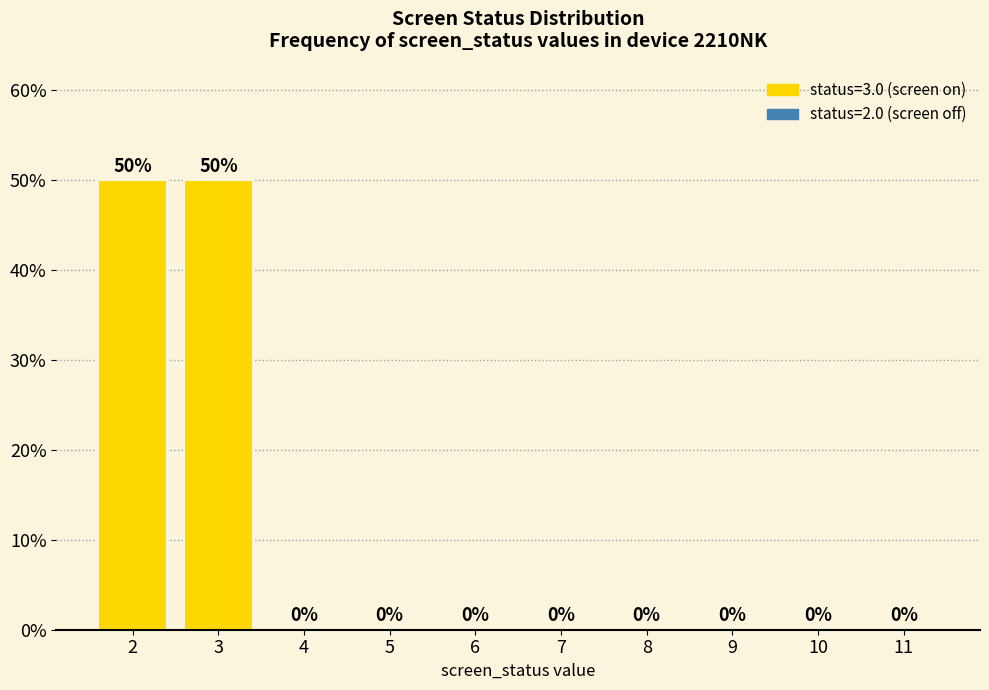

Reading left to right, extract all data points from this chart.

2=50	3=50	4=0	5=0	6=0	7=0	8=0	9=0	10=0	11=0